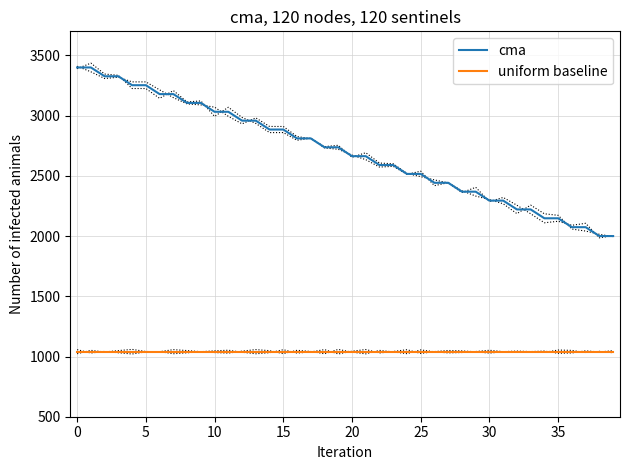

What is the smallest value displayed?

1040.0